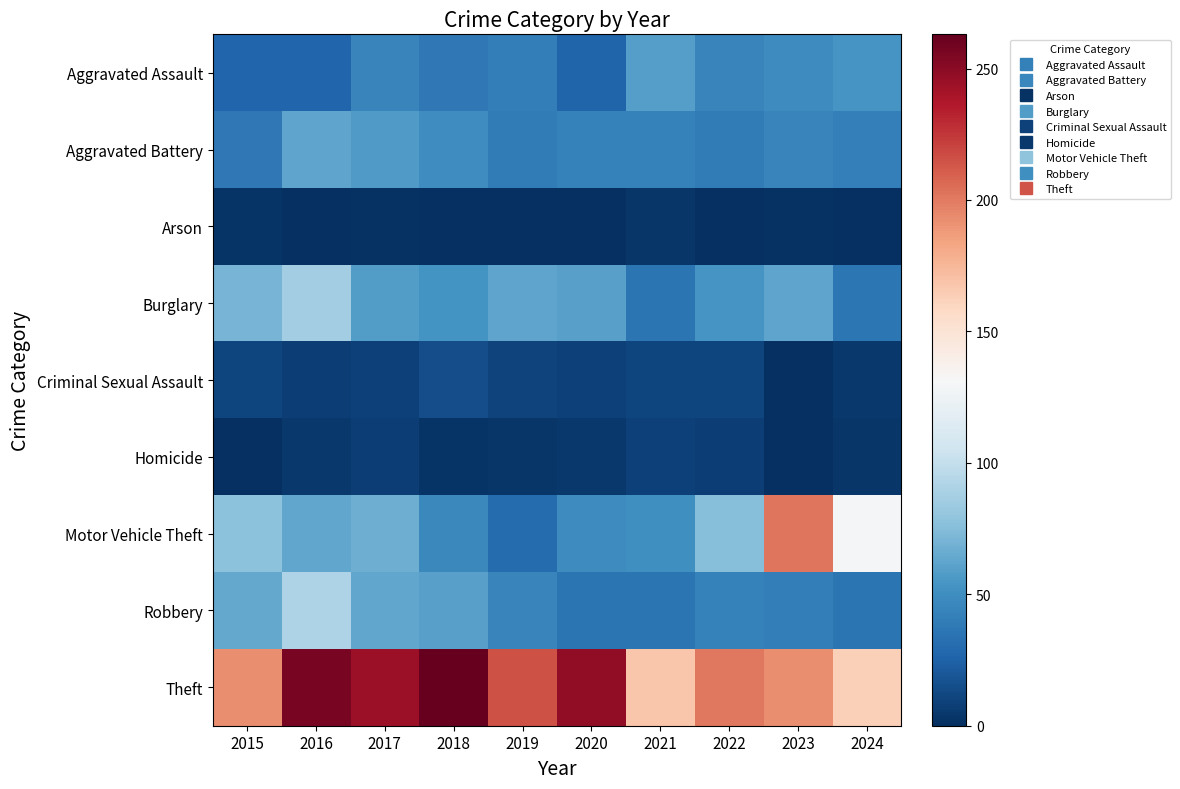

Which series has the largest total across all categories?

Theft